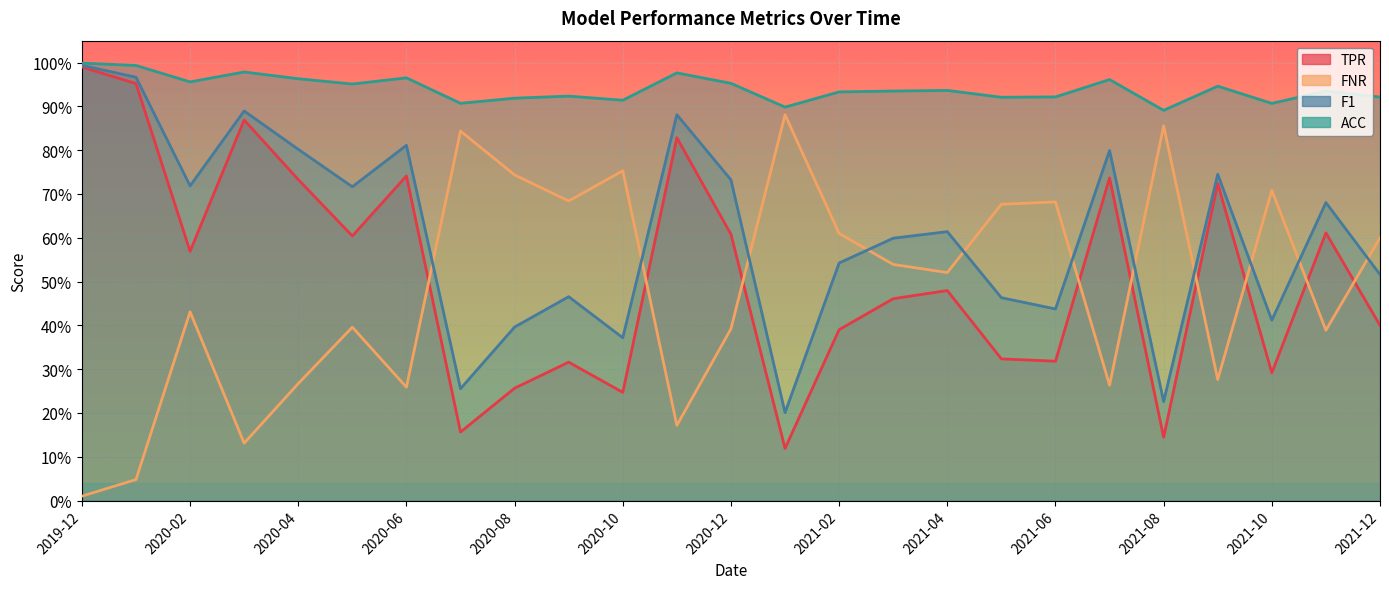

Does the chart display data point markers on the line(s)?

No